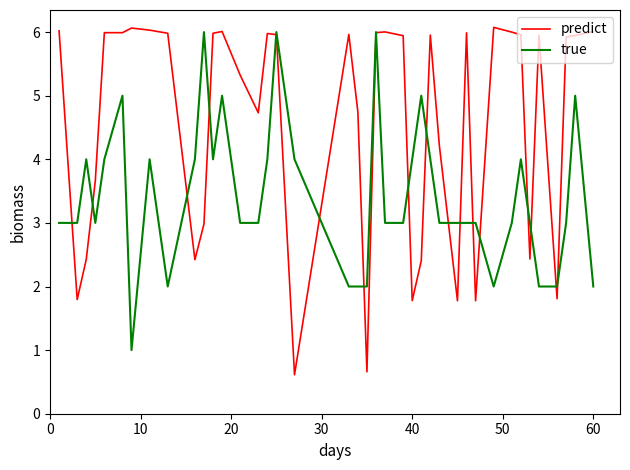

Does the chart have visible grid lines?

No